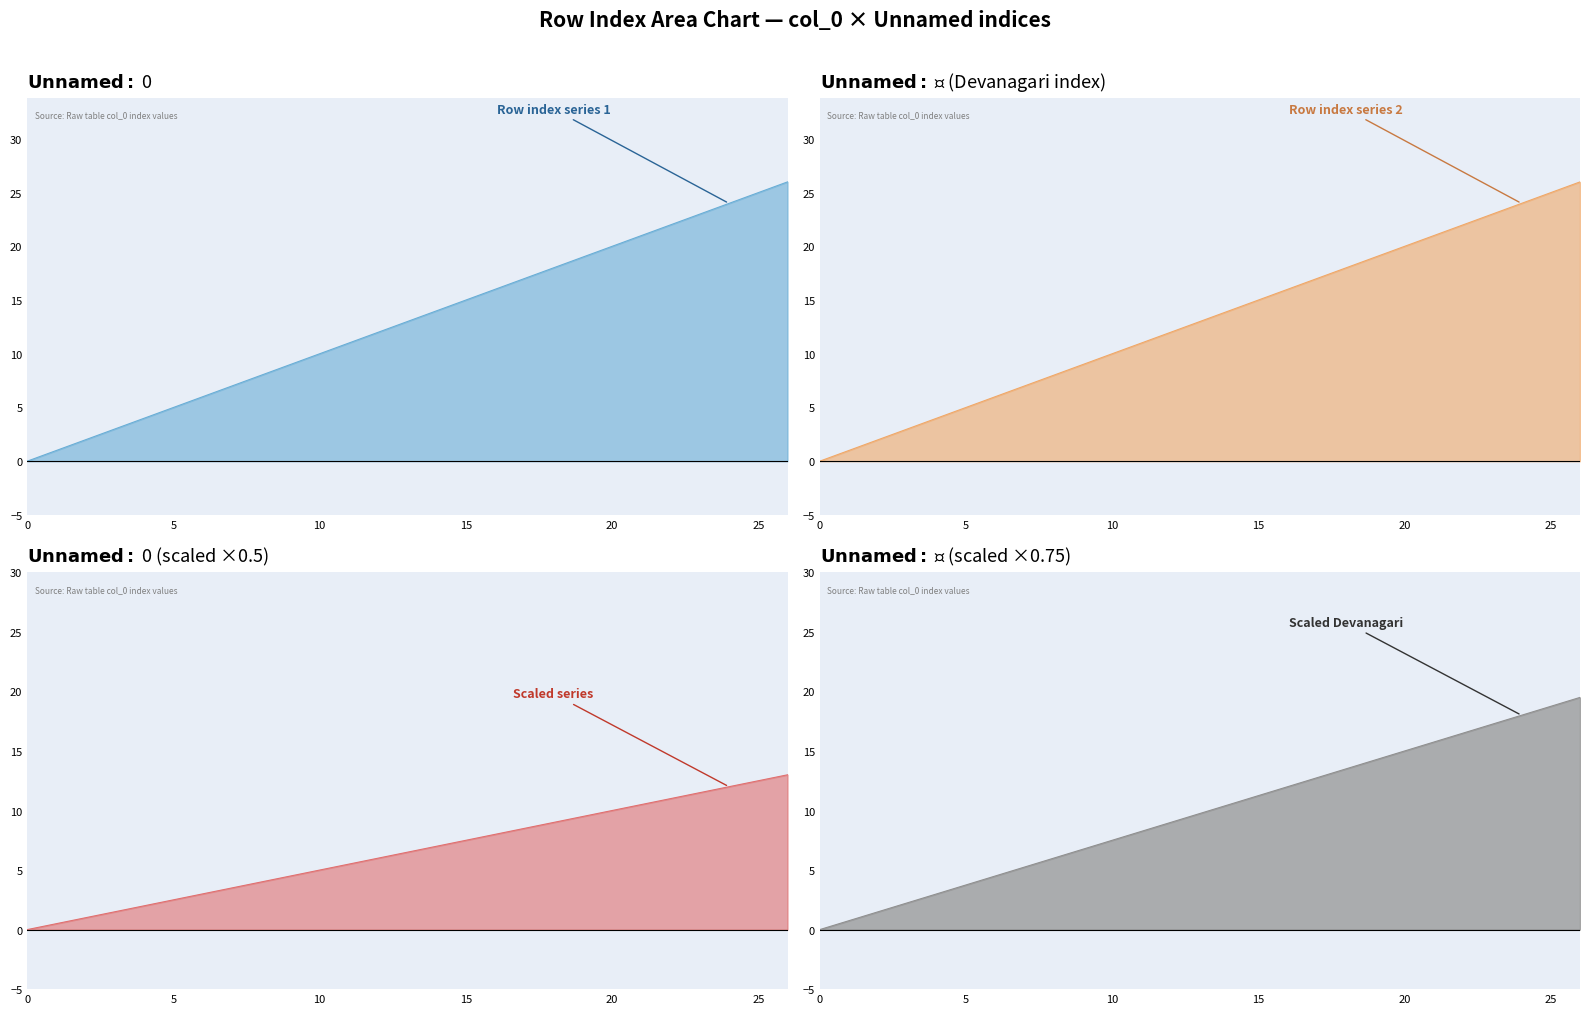

How many values in Unnamed: 0 (Devanagari) are above zero?

26